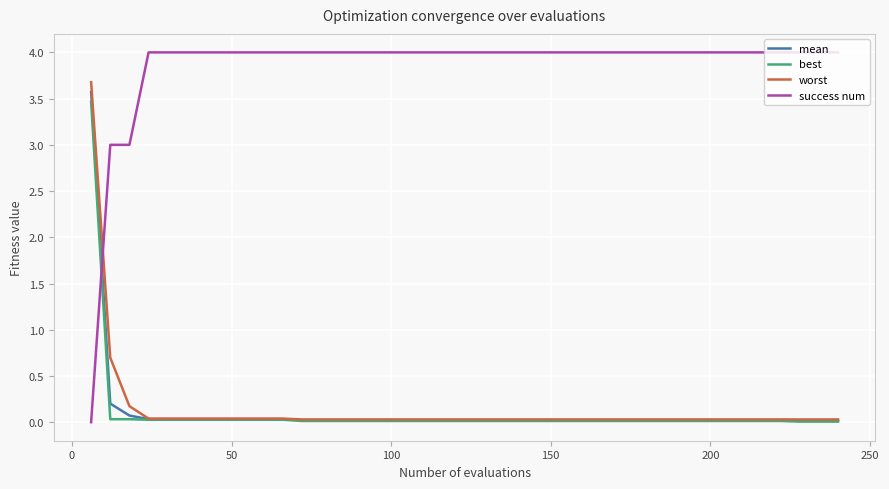

What is the maximum value for best?

3.5